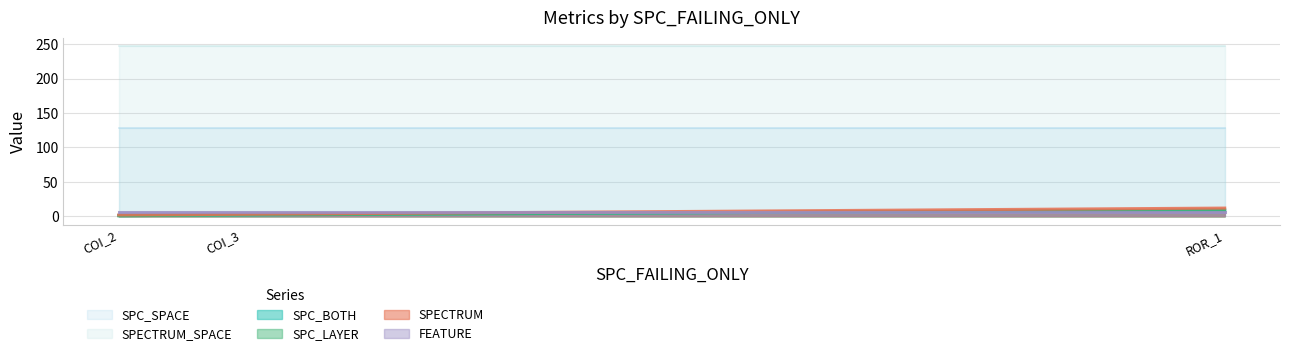

What is the total value across all series at Forward.EmailSystem.Client.ROR_1?

412